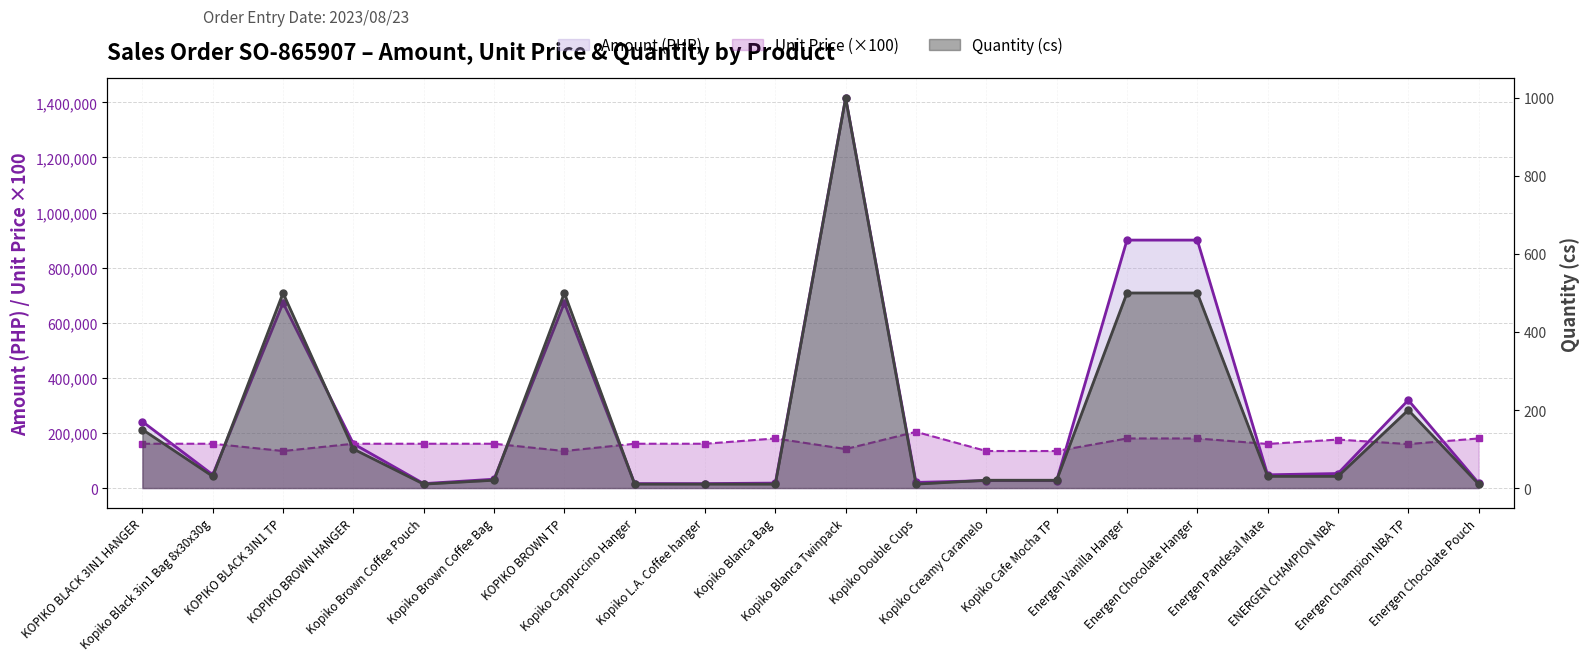

True or false: Quantity (cs) and Amount (PHP) cross at least once.

False